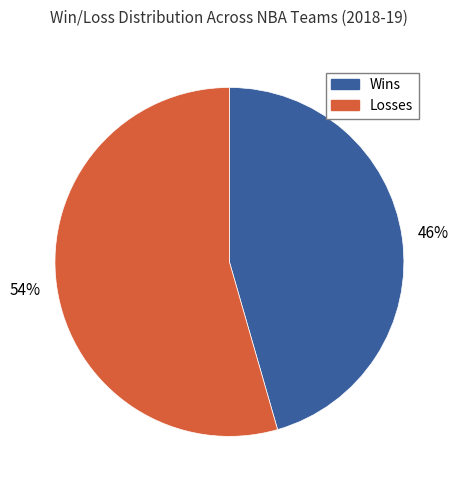

To the nearest percent, what is the average slice percentage?

50%